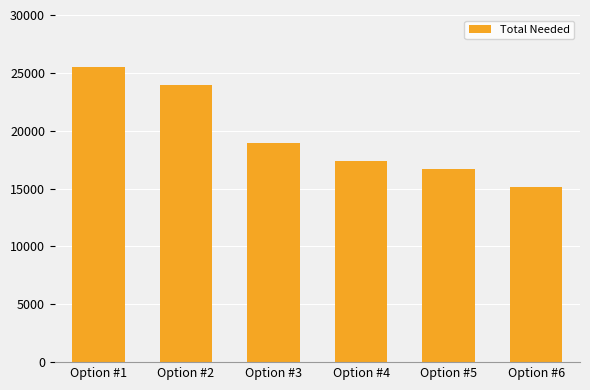

What is the minimum value shown in the chart?

15163.5